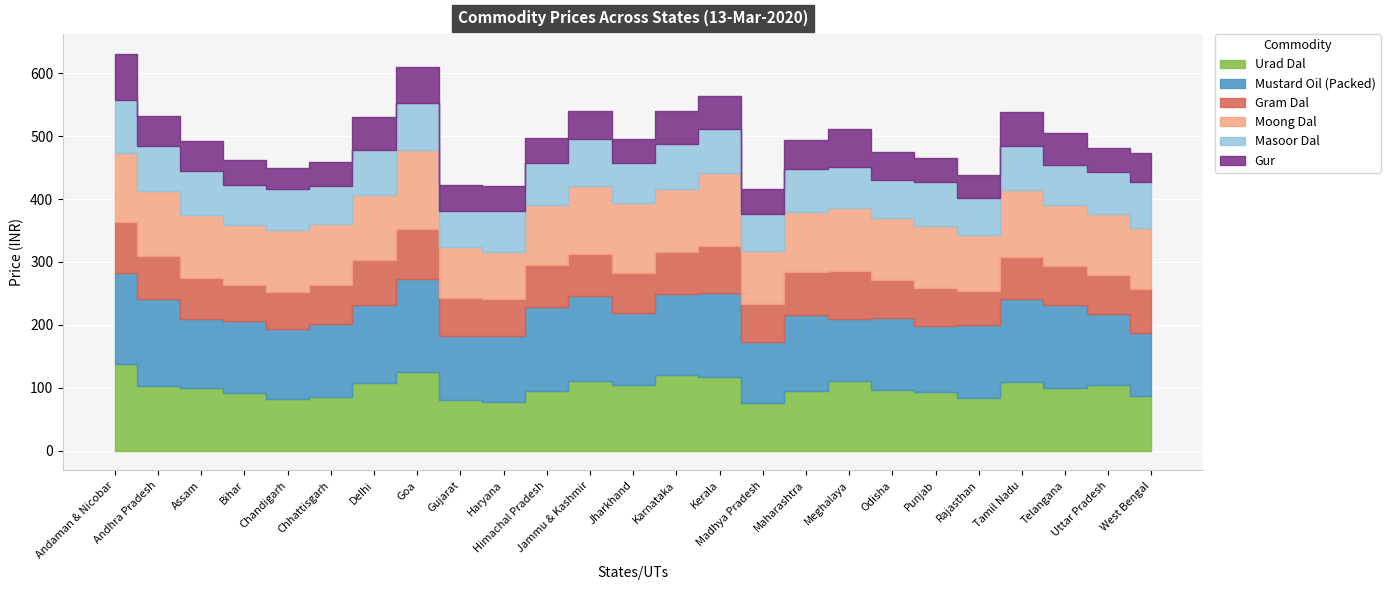

Which series changed the most between Karnataka and Tamil Nadu?

Urad Dal